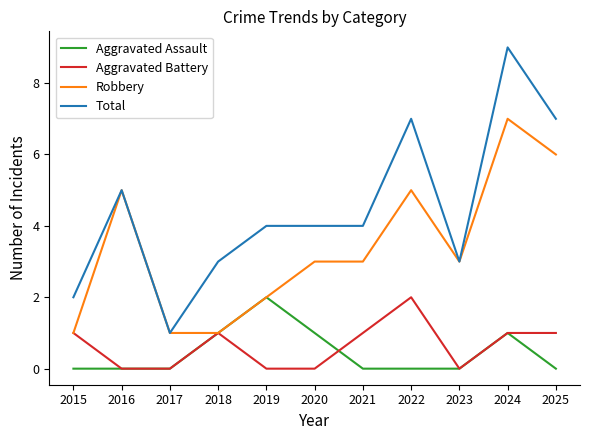

Which series has the largest total across all categories?

Total